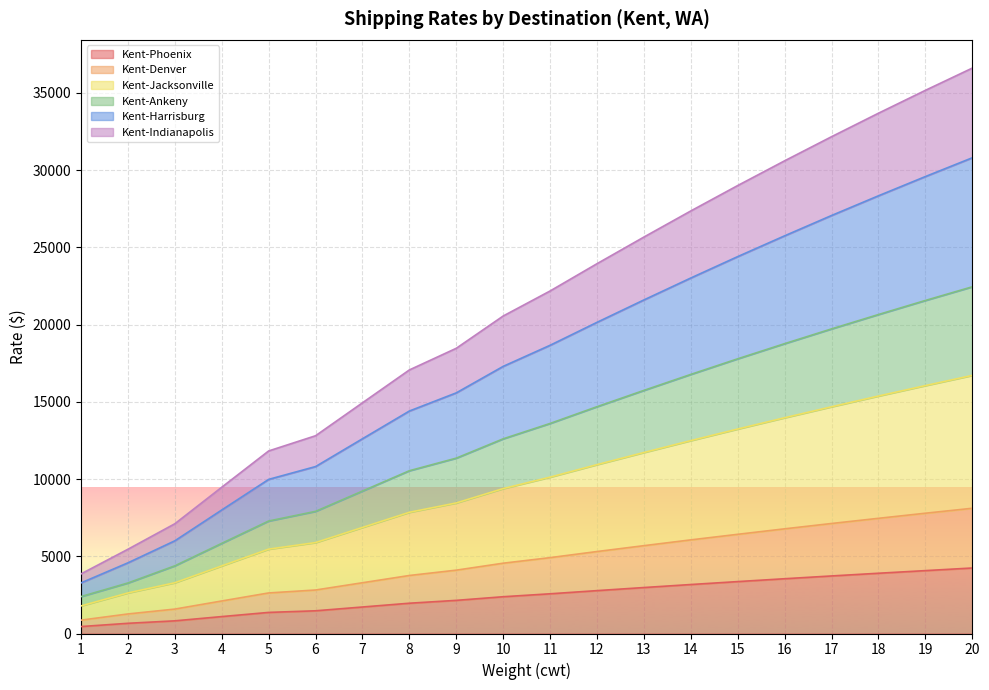

What is the total value across all series at 9?

18460.6